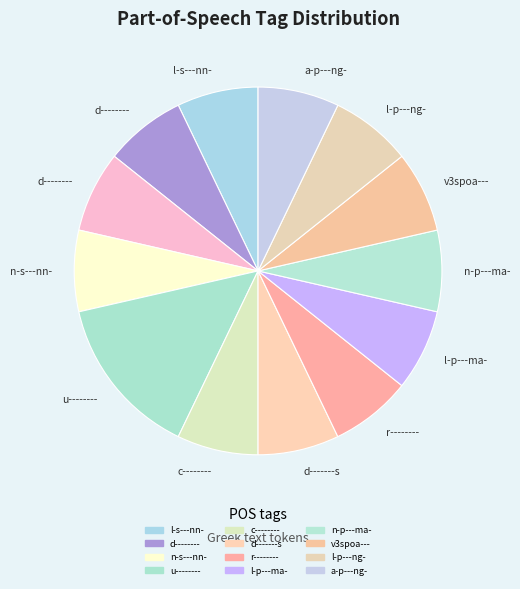

Count the number of slices in the pie.

13